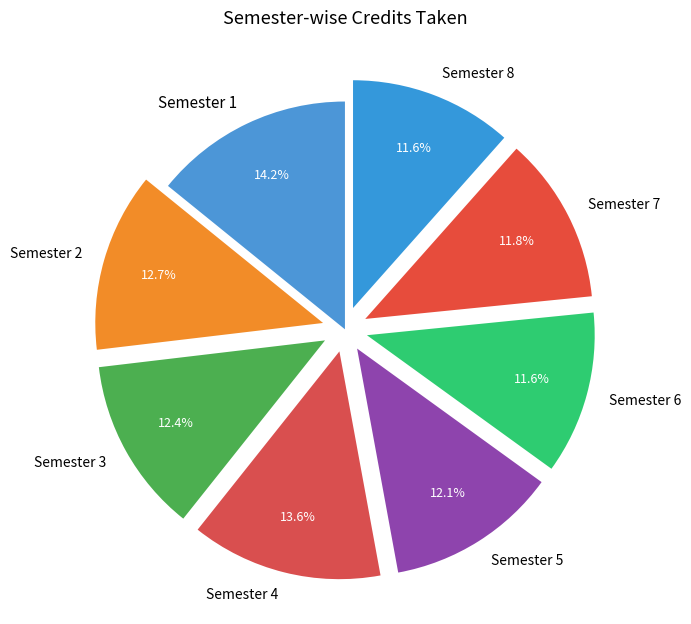

To the nearest percent, what is the average slice percentage?

12%